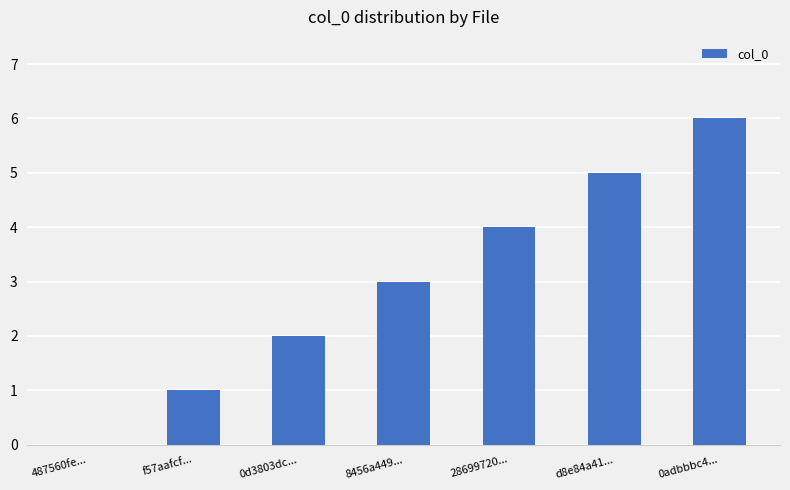

What is the approximate value at 8456a449...?

3